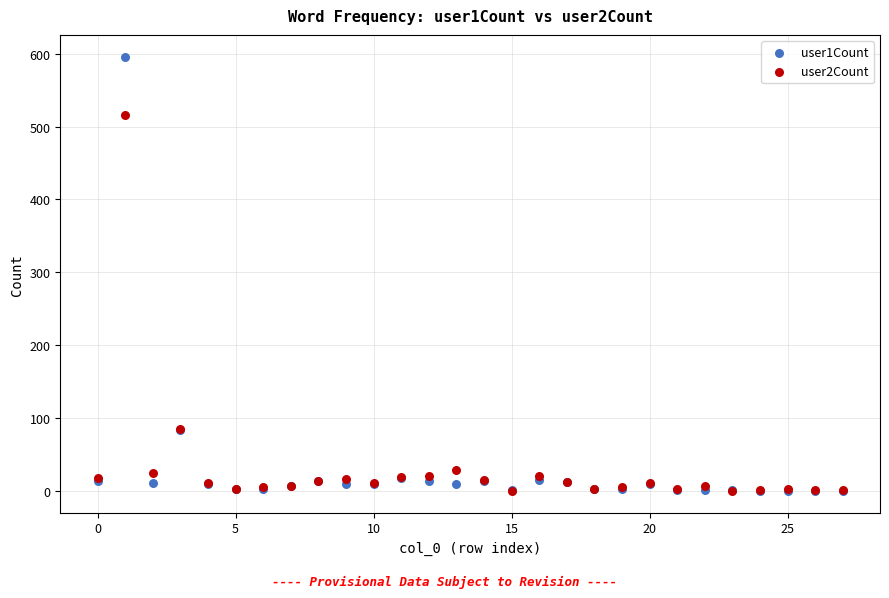

Which series has the largest Y range (max minus min)?

user1Count